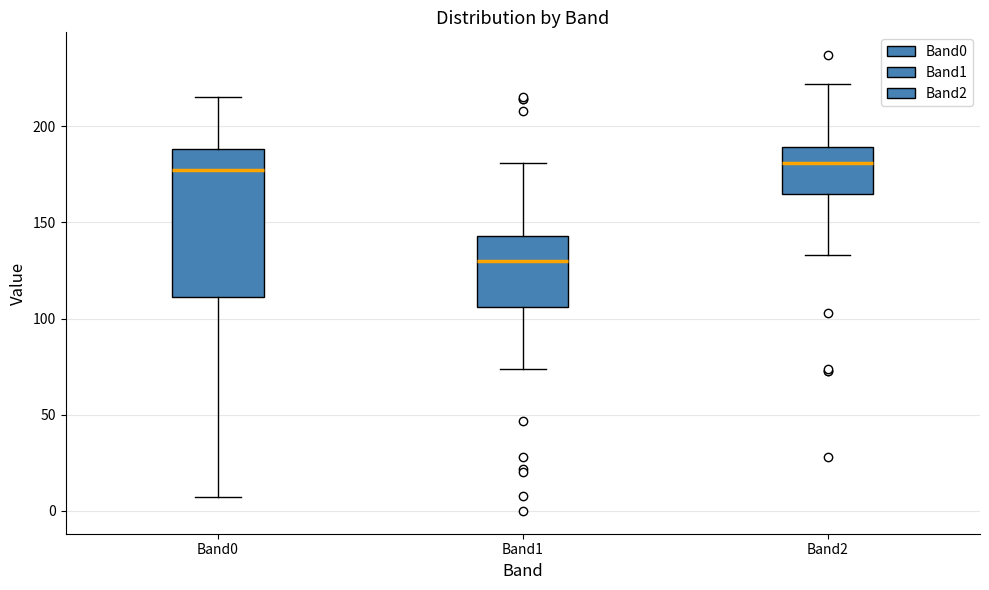

Reading left to right, transcribe this box plot: for each box, give where its median line is, the range the box spans, and where its two whiskers end, as read against the y-axis. The values are not printed on the chart, so give them approximately, as read against the axis.

Band0: median 180, box 110 to 190, whiskers 5 to 215
Band1: median 130, box 105 to 145, whiskers 75 to 180
Band2: median 180, box 165 to 190, whiskers 135 to 220